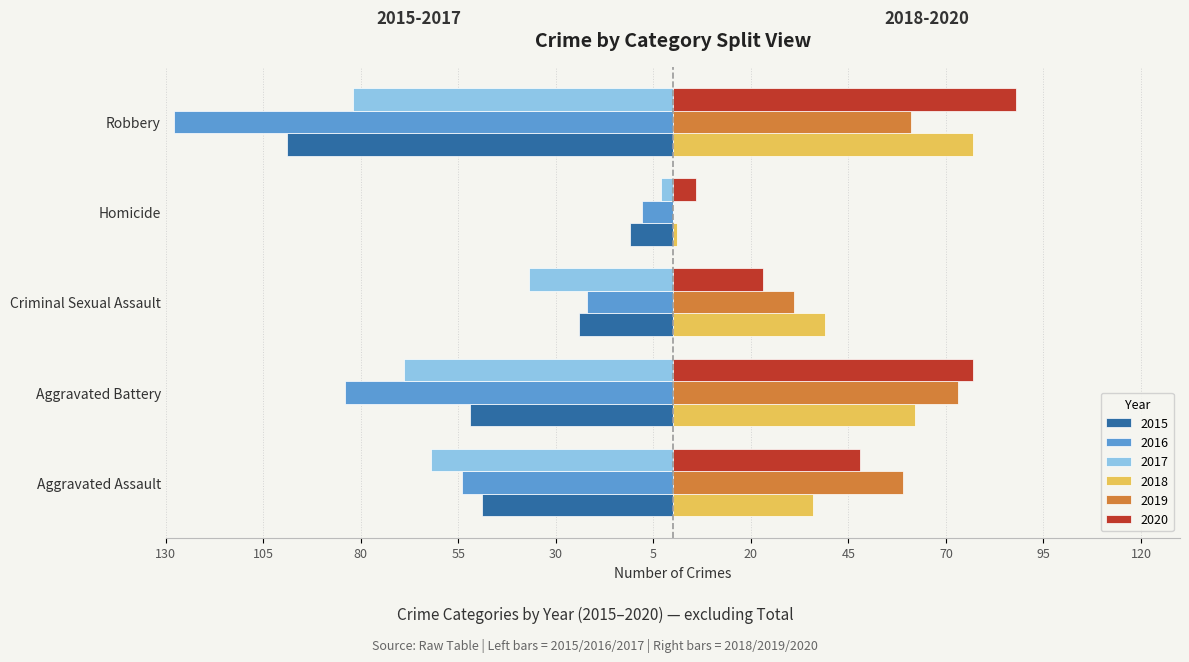

What is the difference between the 2018 values at Aggravated Assault and Robbery?

41